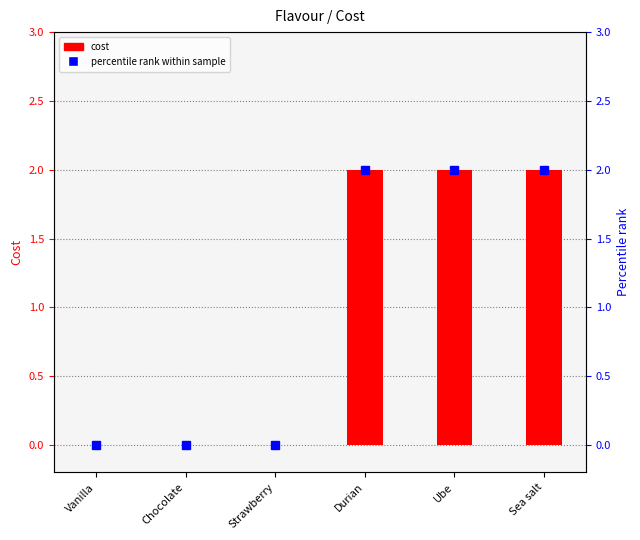

What is the change in value from Chocolate to Sea salt?

+2